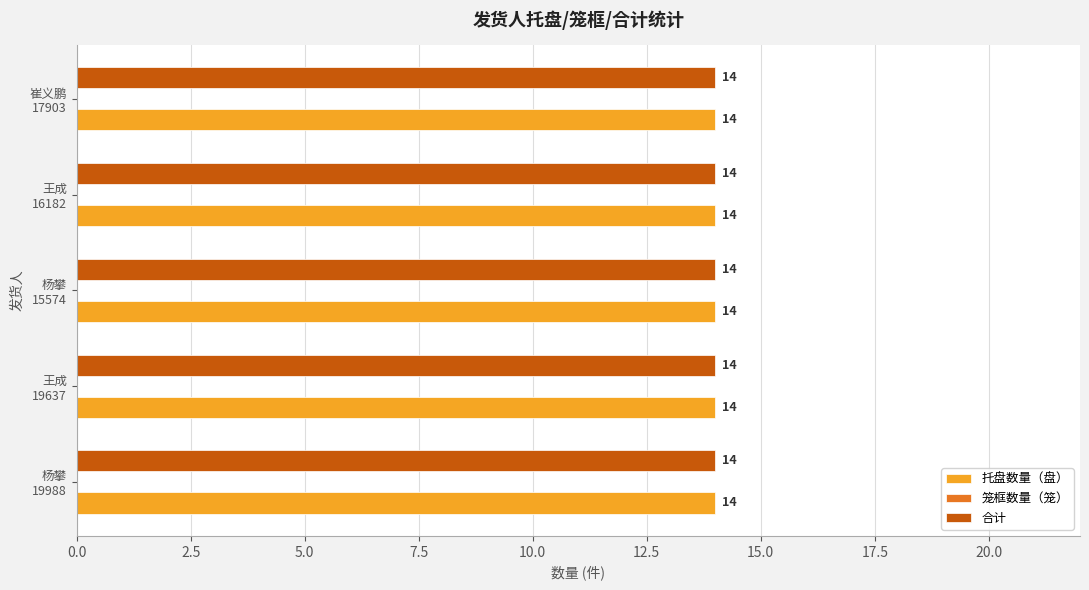

At which label does 笼框数量（笼） reach its minimum?

杨攀(WW0019988)